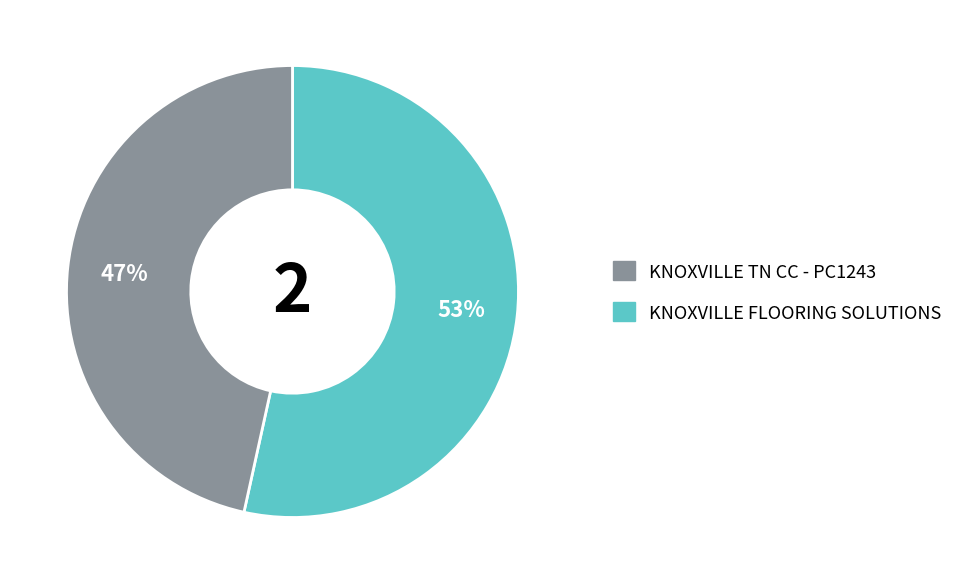

To the nearest percent, what is the average slice percentage?

50%